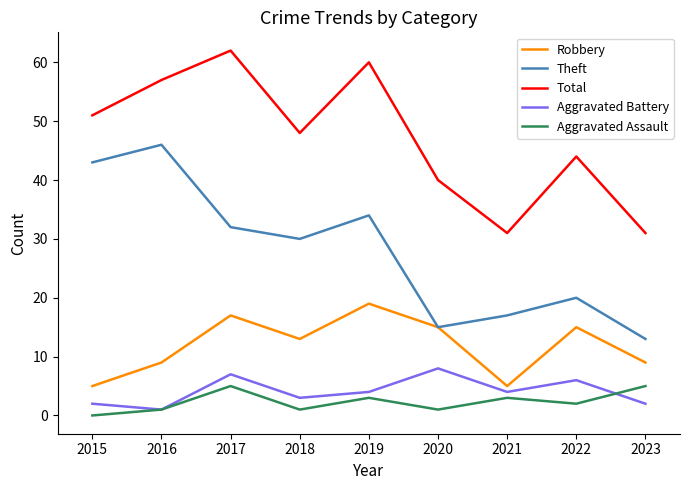

The Total series shows 35 at 2017. True or false?

False